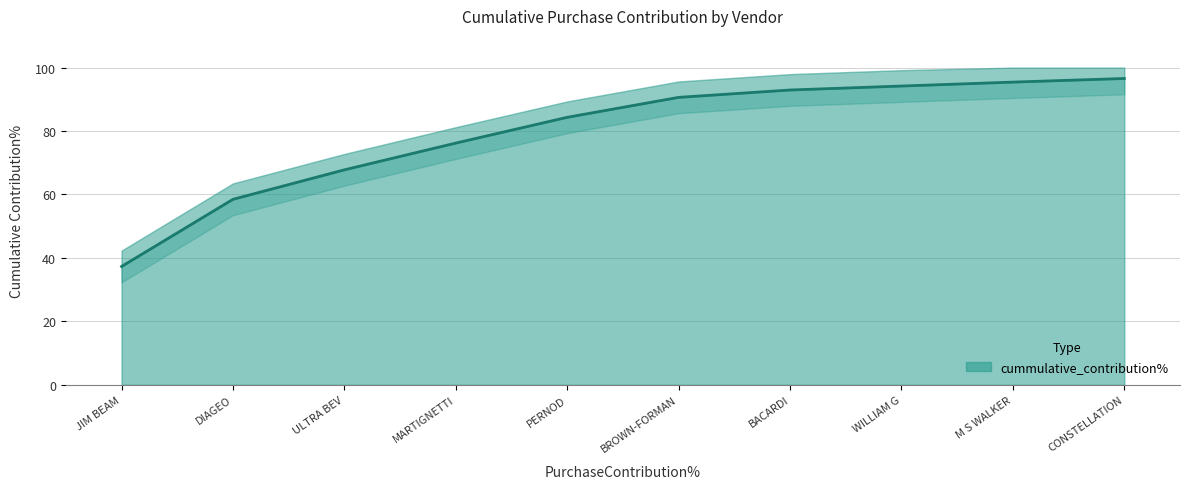

The value at MARTIGNETTI is 76.2. True or false?

True